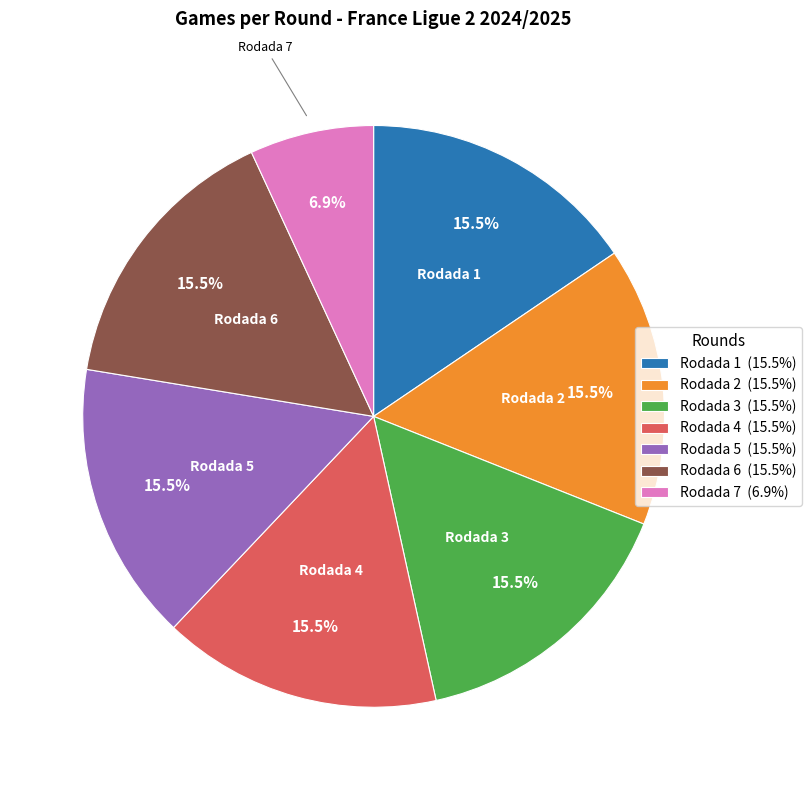

Does any single category account for the majority?

No